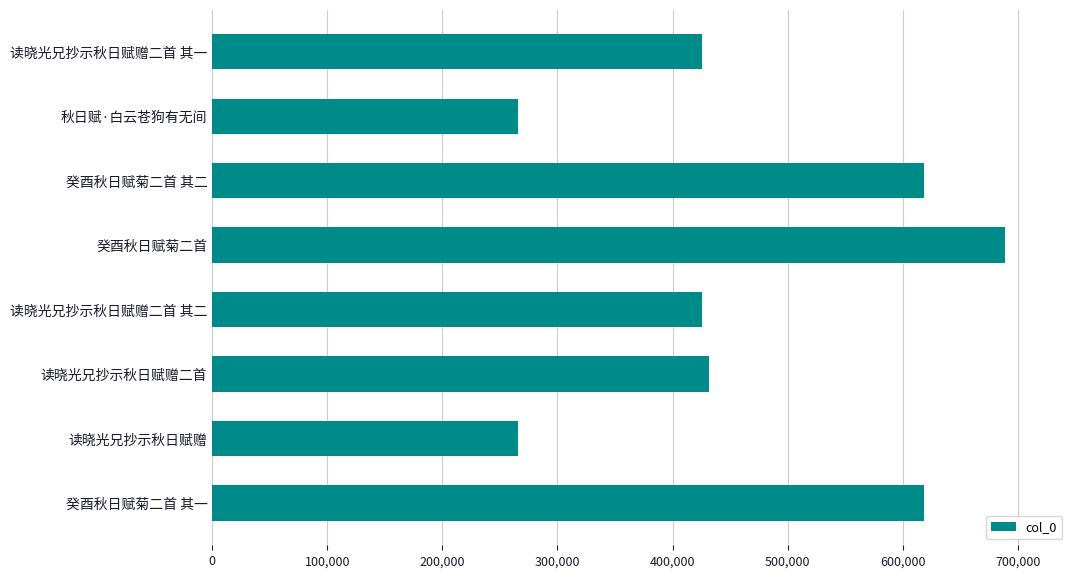

What is the smallest value displayed?

266040